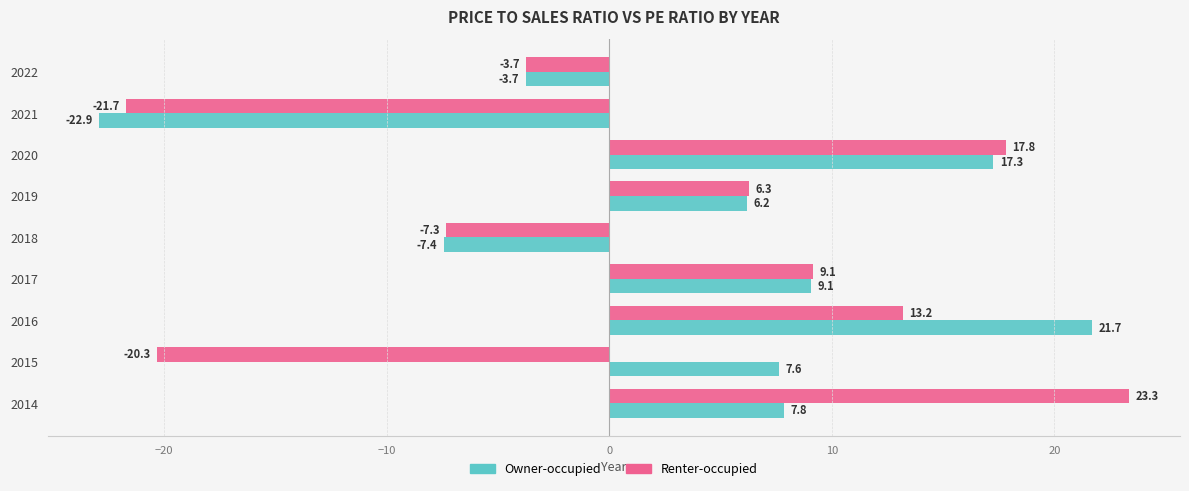

At which category is the sum across all series the highest?

2020